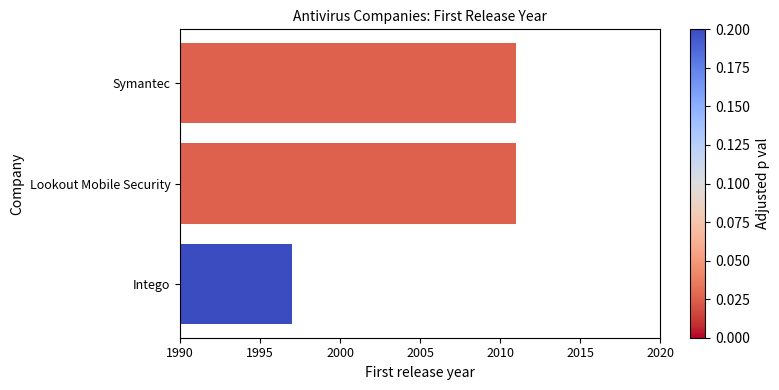

What is the average value?

2006